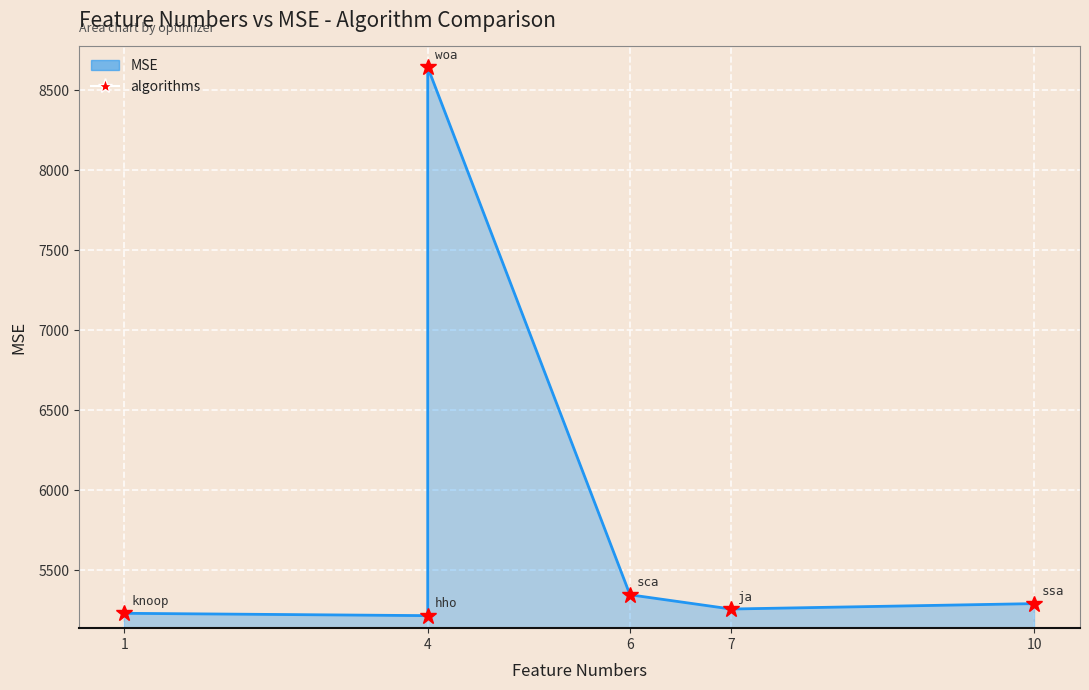

How many lines are shown in the chart?

1